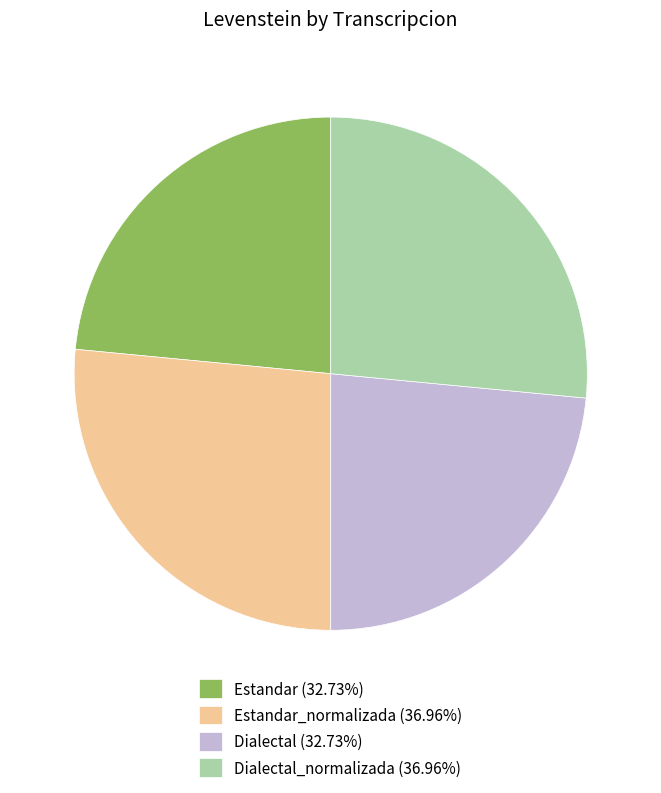

Does Estandar_normalizada (36.96%) represent more than half of the total?

No